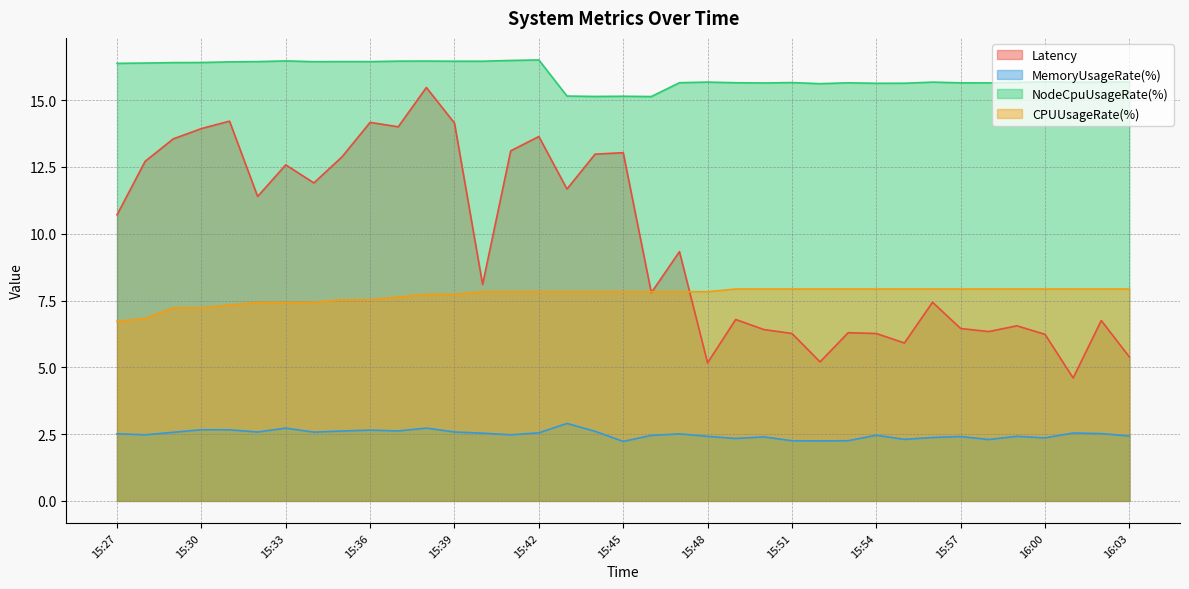

After their last crossing, which series has the higher values: Latency or CPUUsageRate(%)?

CPUUsageRate(%)